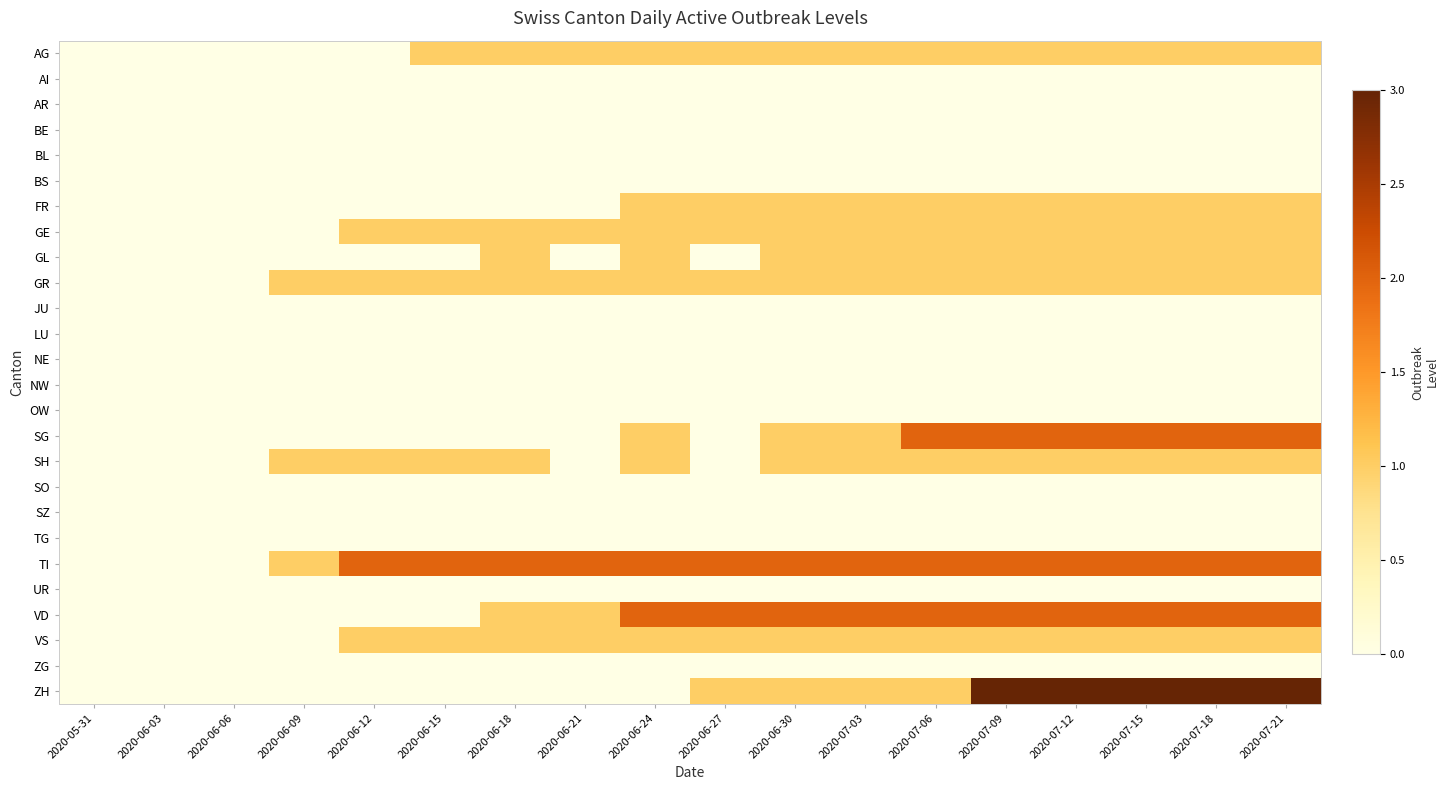

At which category is the sum across all series the highest?

2020-07-09